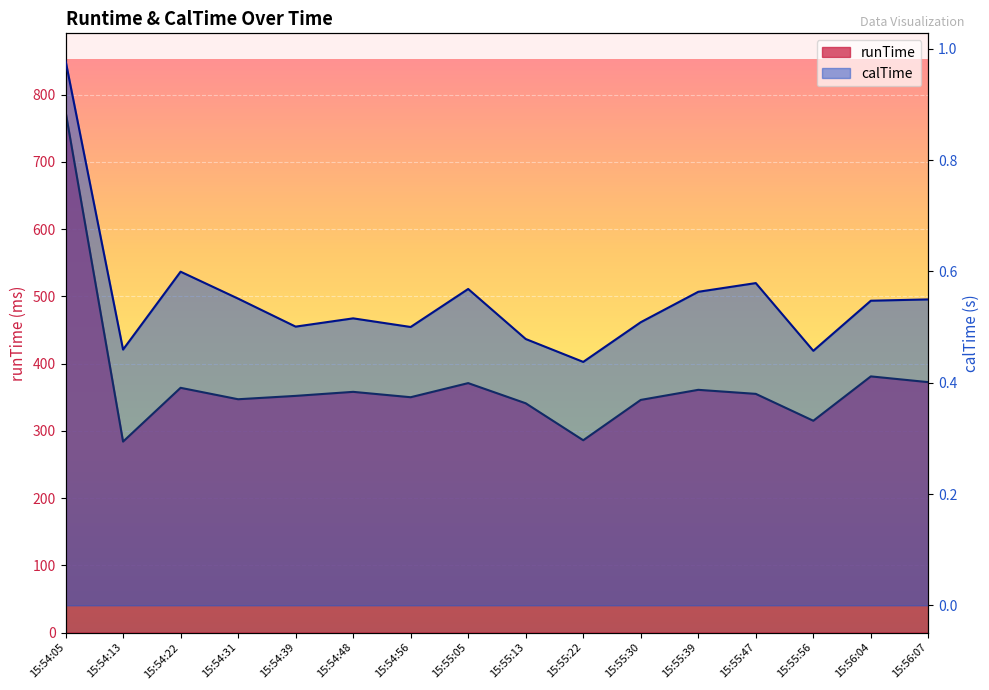

What is the label of the 16th point from the right?

15:54:05